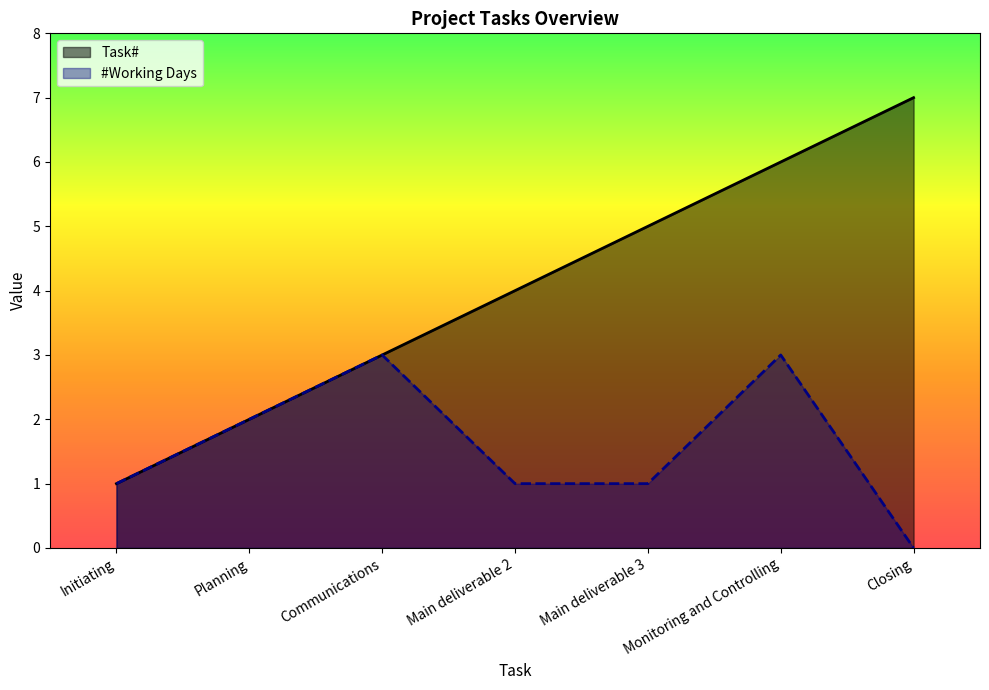

Reading right to left, list all the values displayed in this chart.

Task#: 7	6	5	4	3	2	1
#Working Days: 0	3	1	1	3	2	1